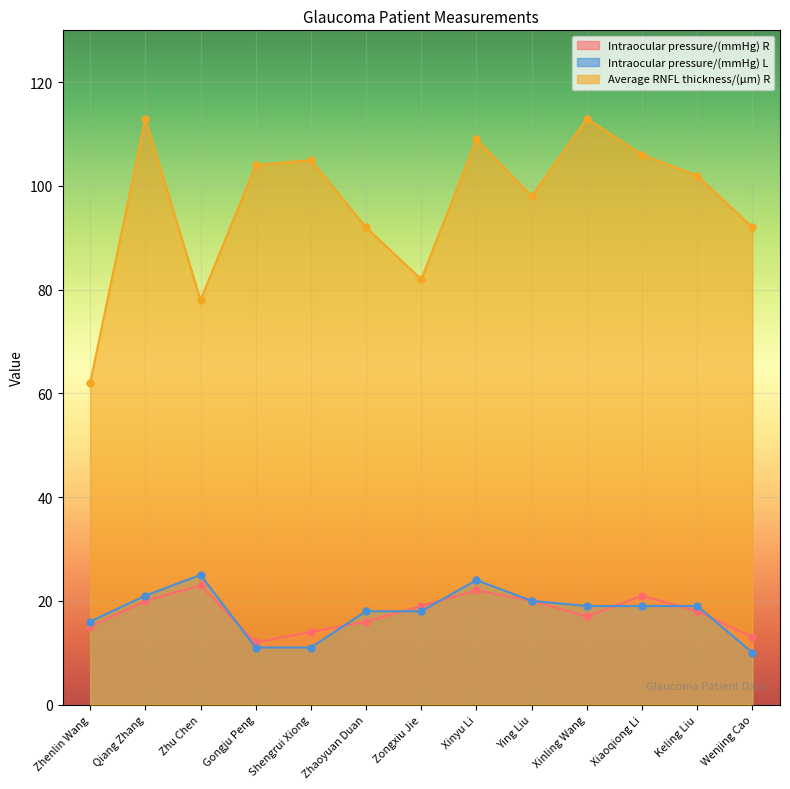

Which series has the largest total across all categories?

Average RNFL thickness/(μm) R